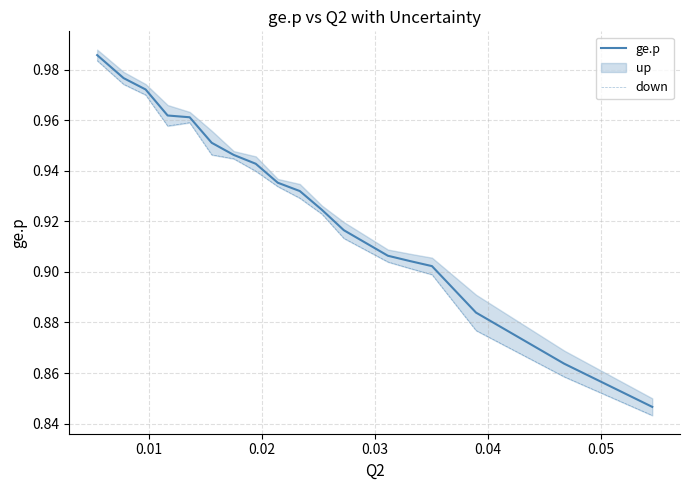

At how many categories does at least one series exceed 0?

18